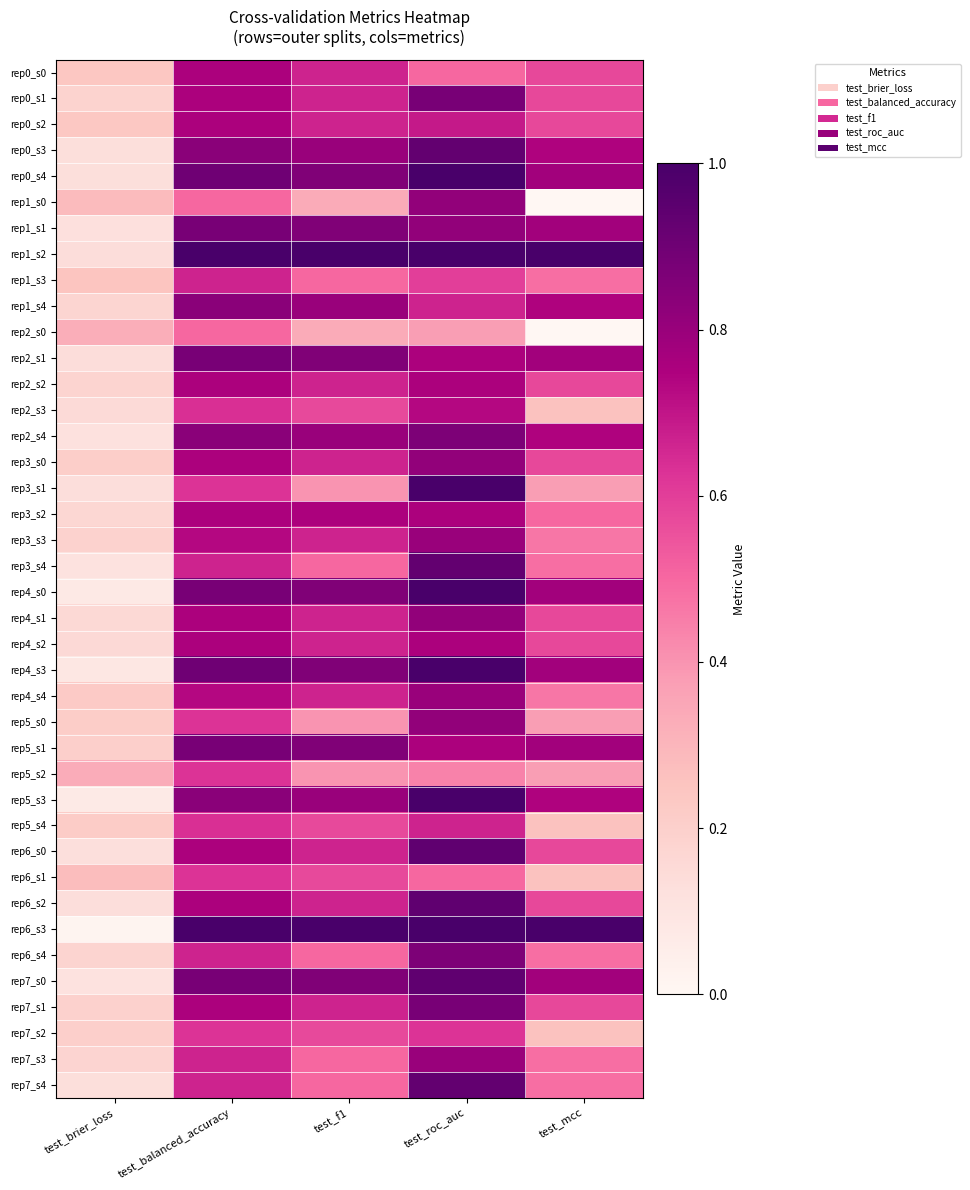

At which category does the chart reach its minimum across all series?

test_mcc